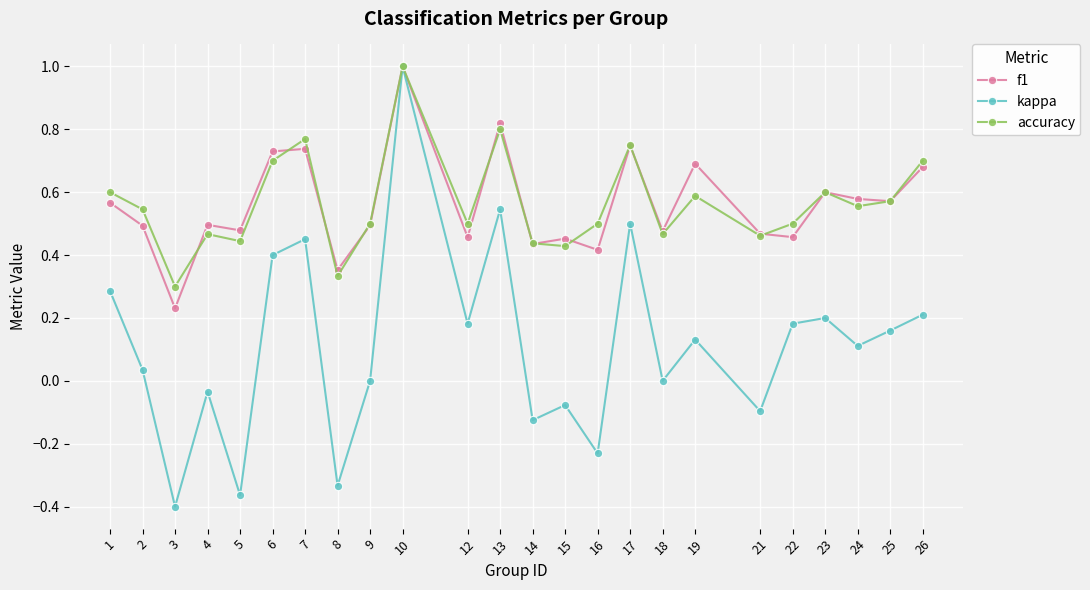

At which category is the sum across all series the highest?

10